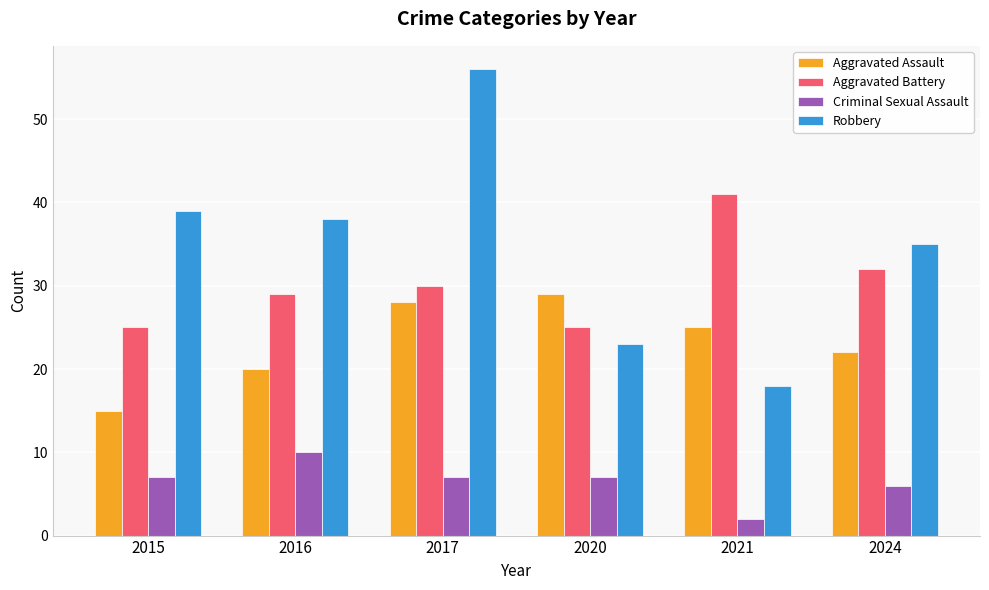

Rank the categories by Aggravated Assault value from highest to lowest.

2020, 2017, 2021, 2024, 2016, 2015